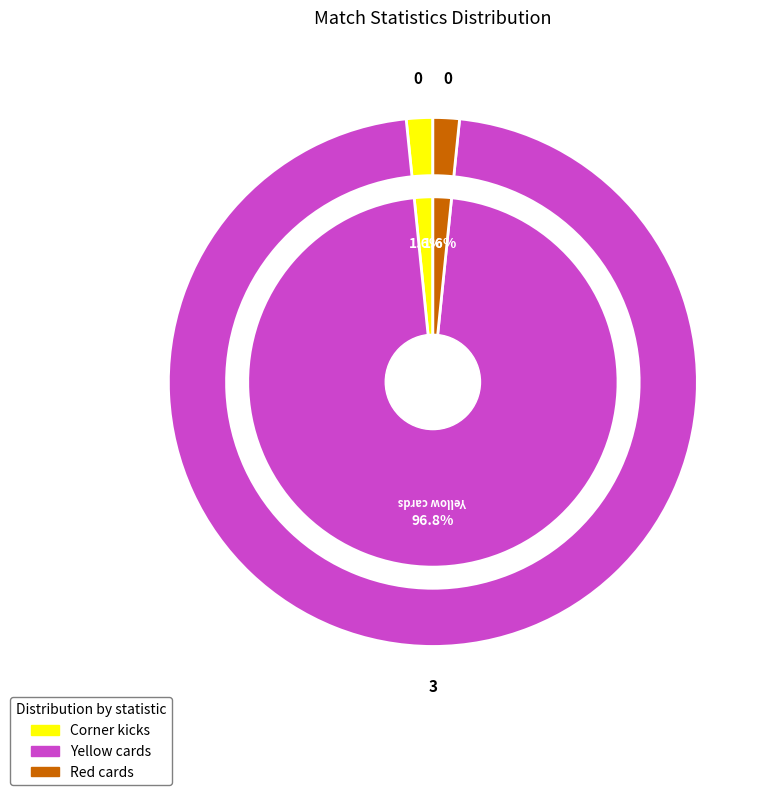

Between Corner kicks and Red cards, which is larger?

Corner kicks